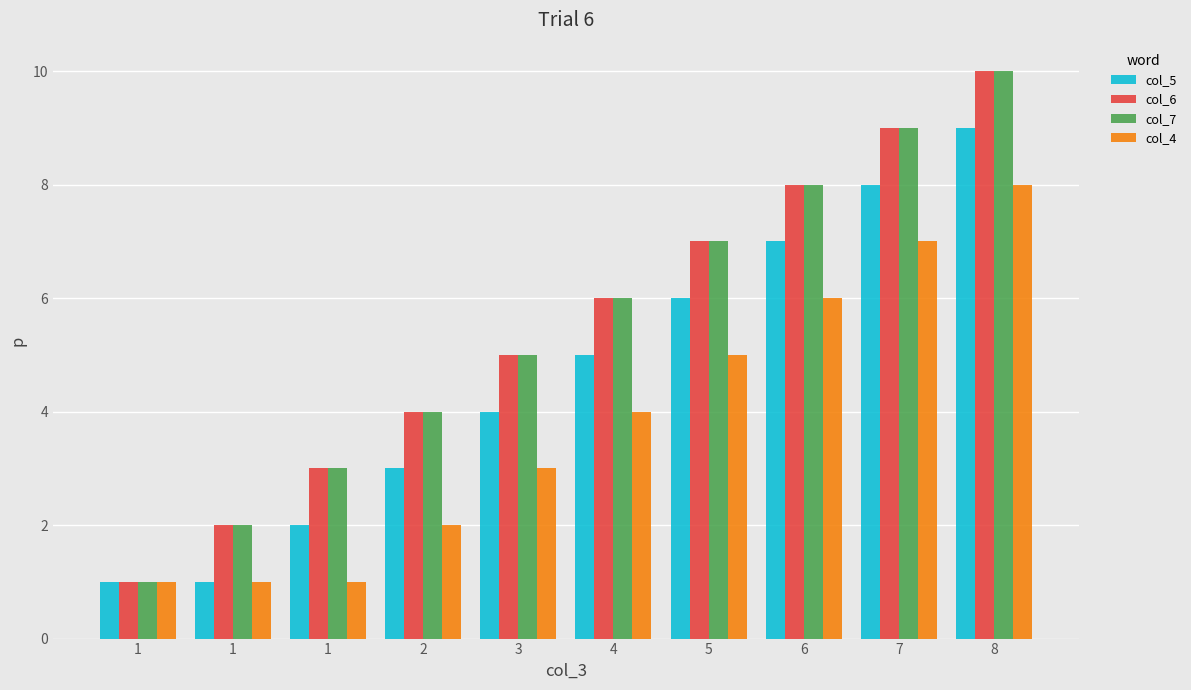

How many bars are there in each group?

4